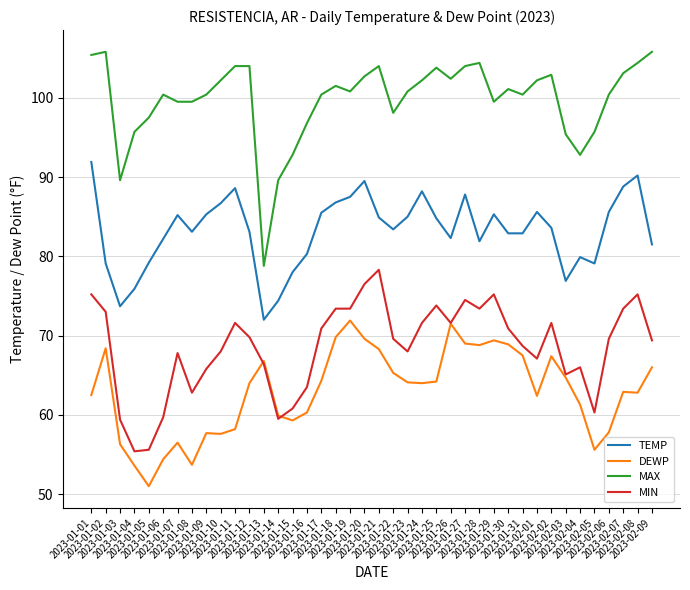

Rank the series by their maximum value, from highest to lowest.

MAX, TEMP, MIN, DEWP